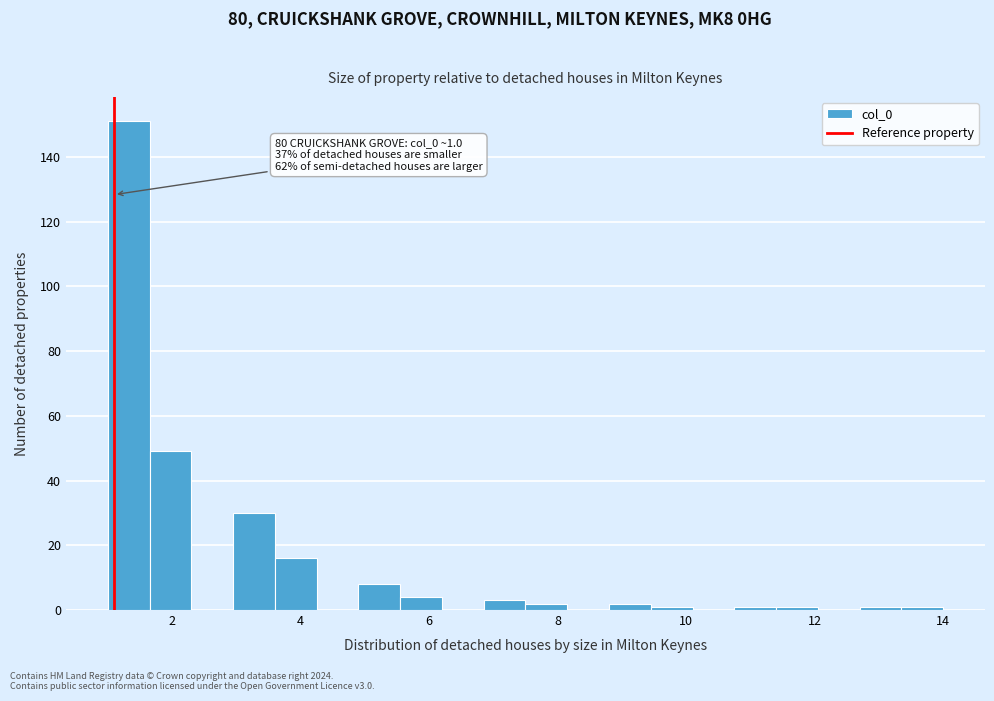

Around what value on the x-axis is the tallest bar? Give the approximate position of its centre, as read against the axis.

1.4